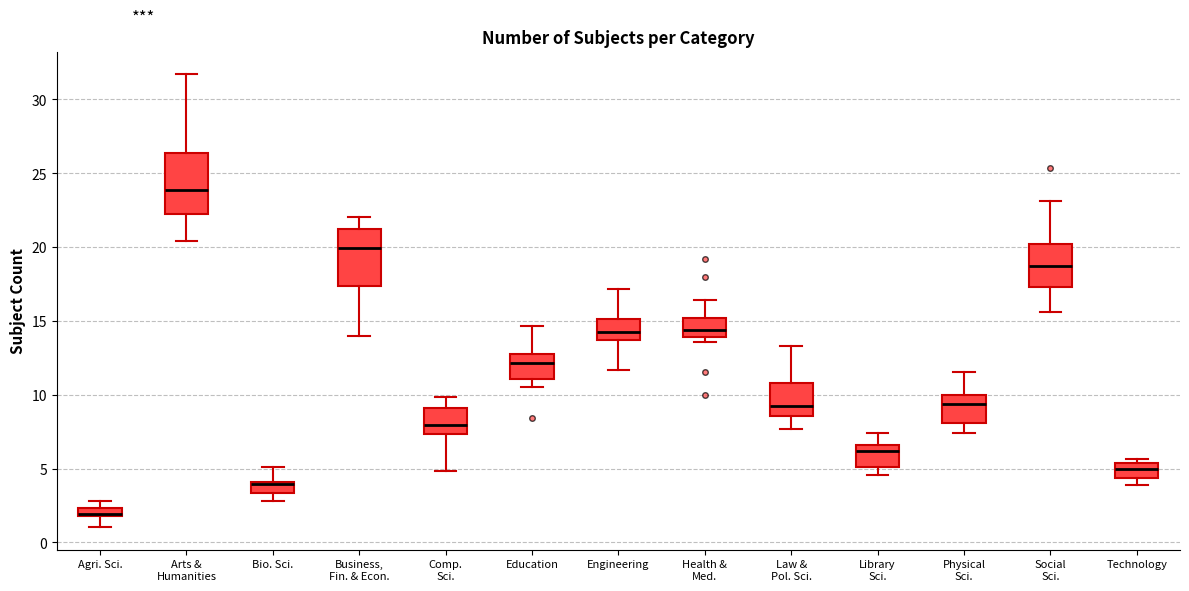

Where does the lower whisker of the box for Business, Fin. & Econ. end on the y-axis? The values are not printed on the chart, so give them approximately, as read against the axis.

14.0